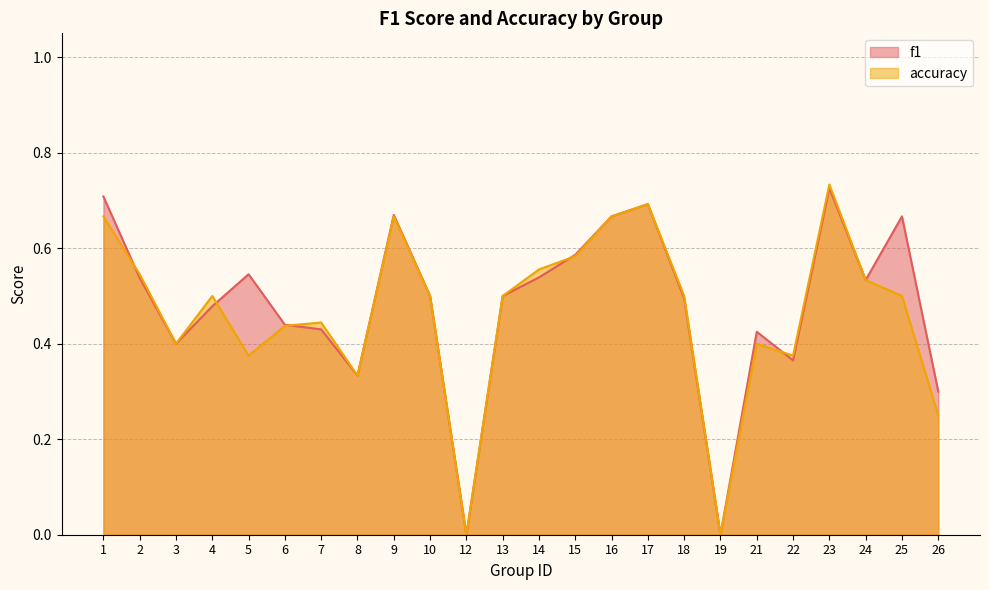

Reading left to right, transcribe all the data shown in this chart.

f1: 1=0.7	2=0.5	3=0.4	4=0.5	5=0.5	6=0.4	7=0.4	8=0.3	9=0.7	10=0.5	12=0.0	13=0.5	14=0.5	15=0.6	16=0.7	17=0.7	18=0.5	19=0.0	21=0.4	22=0.4	23=0.7	24=0.5	25=0.7	26=0.3
accuracy: 1=0.7	2=0.5	3=0.4	4=0.5	5=0.4	6=0.4	7=0.4	8=0.3	9=0.7	10=0.5	12=0.0	13=0.5	14=0.6	15=0.6	16=0.7	17=0.7	18=0.5	19=0.0	21=0.4	22=0.4	23=0.7	24=0.5	25=0.5	26=0.2